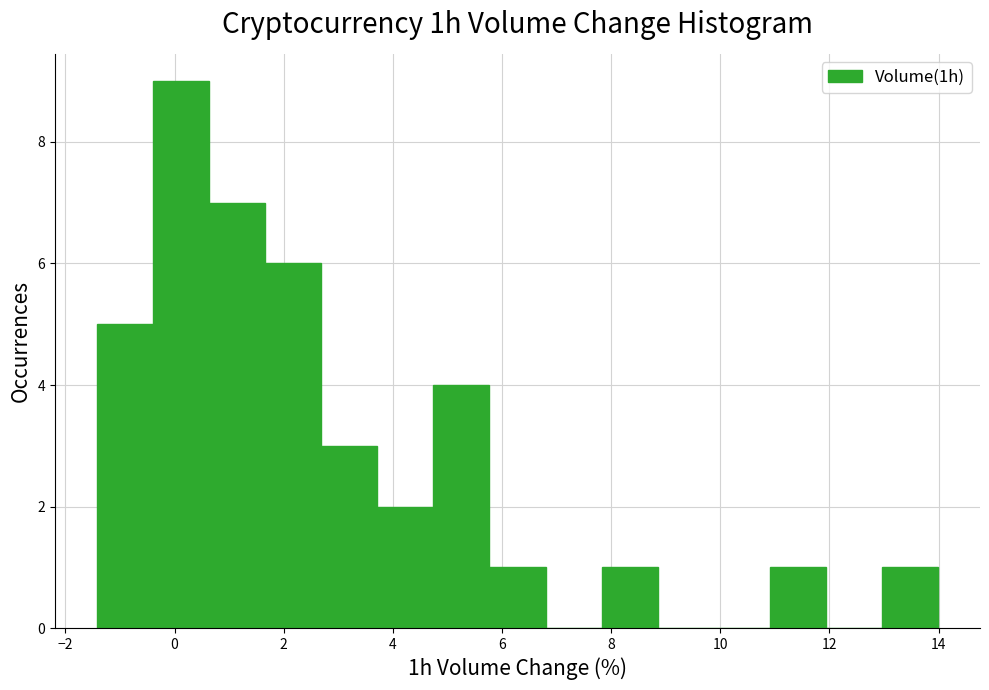

Reading left to right, transcribe this chart: for each bar, give the range it covers on the x-axis and its height. Neither the bar edges nor the heights are printed on the chart, so give them approximately, as read against the axes.

-1.4 to -0.4: 5
-0.4 to 0.6: 9
0.6 to 1.6: 7
1.6 to 2.6: 6
2.6 to 3.8: 3
3.8 to 4.8: 2
4.8 to 5.8: 4
5.8 to 6.8: 1
6.8 to 7.8: 0
7.8 to 8.8: 1
8.8 to 9.8: 0
9.8 to 11.0: 0
11.0 to 12.0: 1
12.0 to 13.0: 0
13.0 to 14.0: 1